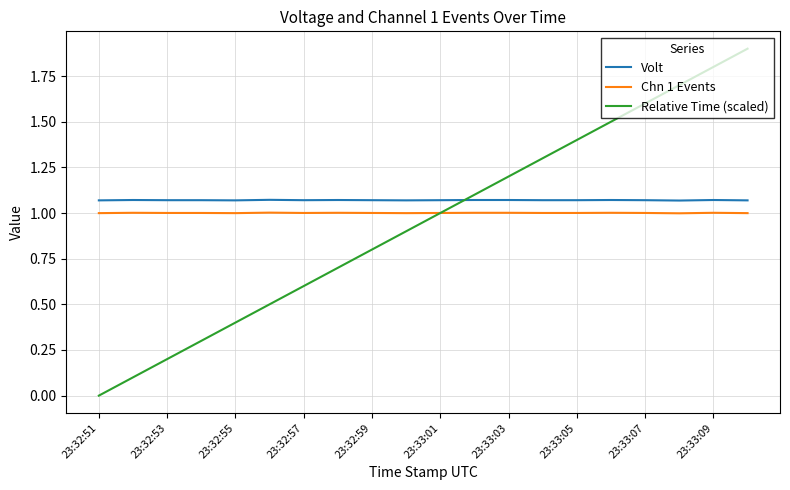

Which series has the widest spread of values?

Relative Time (scaled)